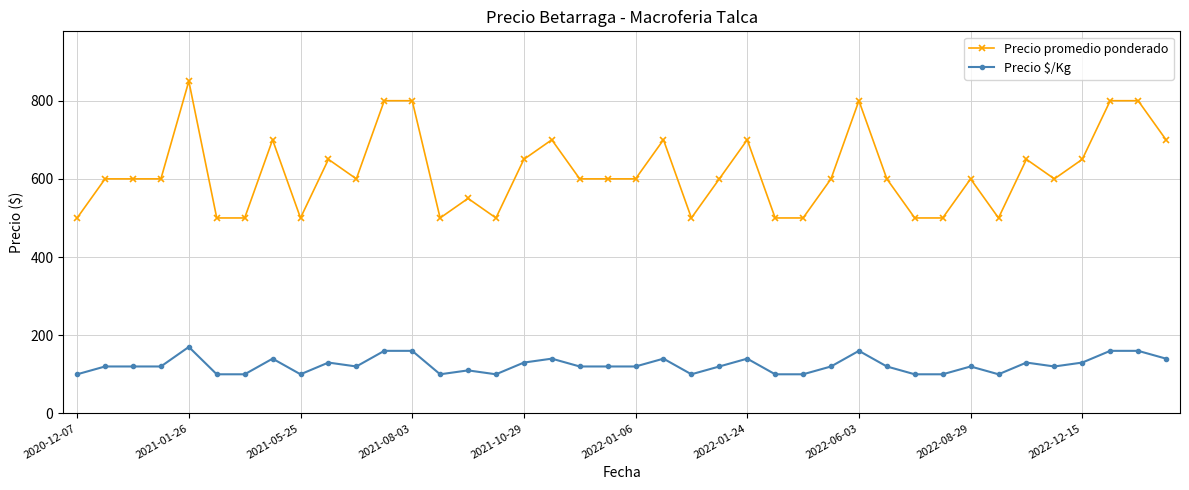

How many Precio $/Kg values are between 100 and 140?

34